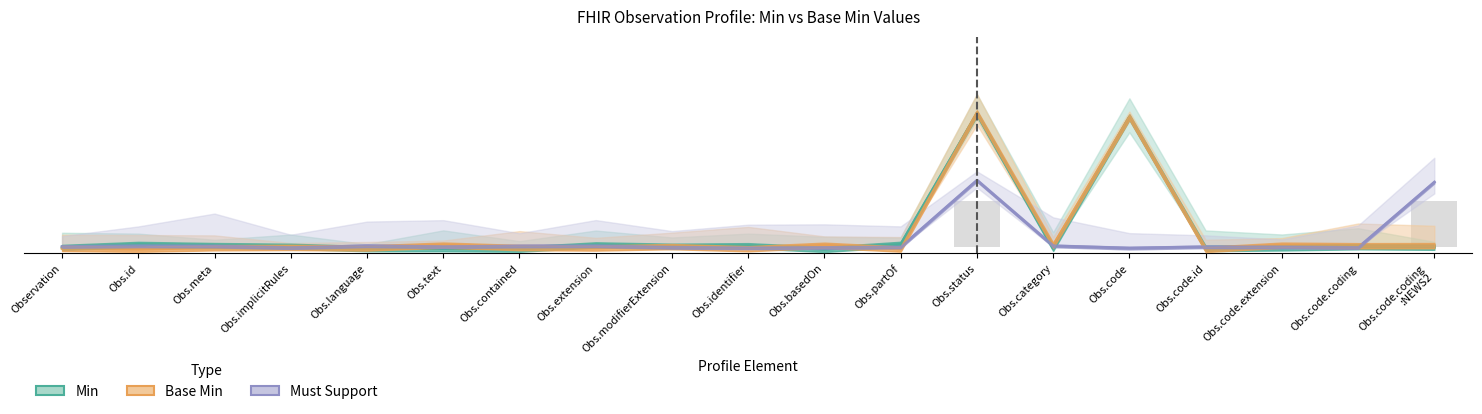

Reading left to right, extract all data points from this chart.

Min (Profile): Observation=-0.0	Obs.id=0.0	Obs.meta=0.0	Obs.implicitRules=0.0	Obs.language=-0.0	Obs.text=-0.0	Obs.contained=-0.0	Obs.extension=0.0	Obs.modifierExtension=0.0	Obs.identifier=0.0	Obs.basedOn=-0.0	Obs.partOf=0.0	Obs.status=1.0	Obs.category=-0.0	Obs.code=1.0	Obs.code.id=-0.0	Obs.code.extension=-0.0	Obs.code.coding=0.0	Obs.code.coding
:NEWS2=-0.0
Base Min (Profile): Observation=-0.0	Obs.id=-0.0	Obs.meta=-0.0	Obs.implicitRules=-0.0	Obs.language=-0.0	Obs.text=0.0	Obs.contained=-0.0	Obs.extension=-0.0	Obs.modifierExtension=0.0	Obs.identifier=-0.0	Obs.basedOn=0.0	Obs.partOf=-0.0	Obs.status=1.0	Obs.category=0.0	Obs.code=1.0	Obs.code.id=-0.0	Obs.code.extension=0.0	Obs.code.coding=0.0	Obs.code.coding
:NEWS2=0.0
Must Support: Observation=0.0	Obs.id=0.0	Obs.meta=0.0	Obs.implicitRules=-0.0	Obs.language=0.0	Obs.text=0.0	Obs.contained=0.0	Obs.extension=0.0	Obs.modifierExtension=-0.0	Obs.identifier=-0.0	Obs.basedOn=-0.0	Obs.partOf=-0.0	Obs.status=0.5	Obs.category=0.0	Obs.code=-0.0	Obs.code.id=0.0	Obs.code.extension=-0.0	Obs.code.coding=-0.0	Obs.code.coding
:NEWS2=0.5